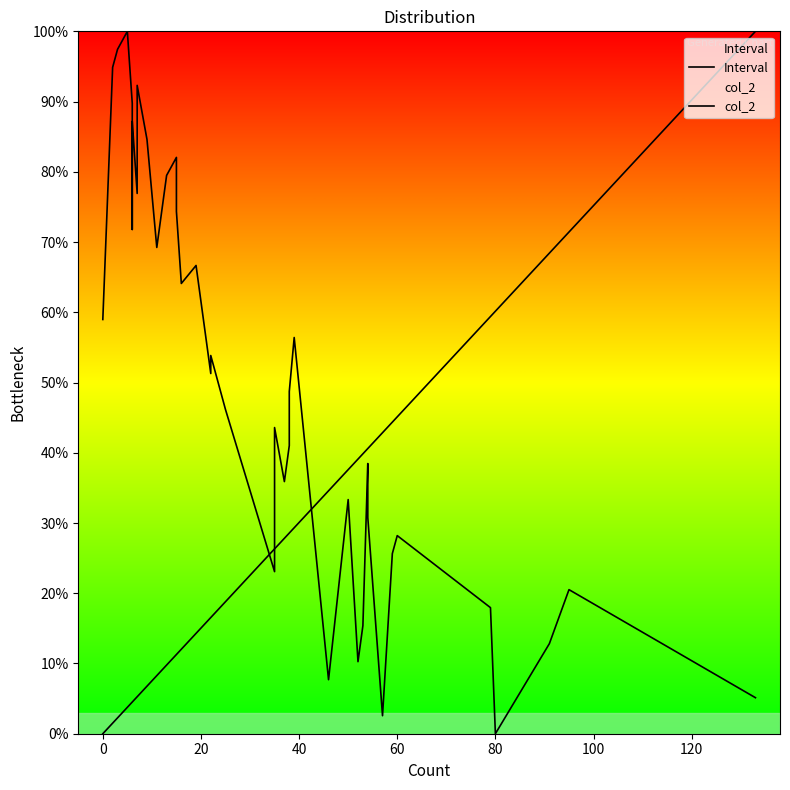

Which series has the largest range (max minus min)?

Interval